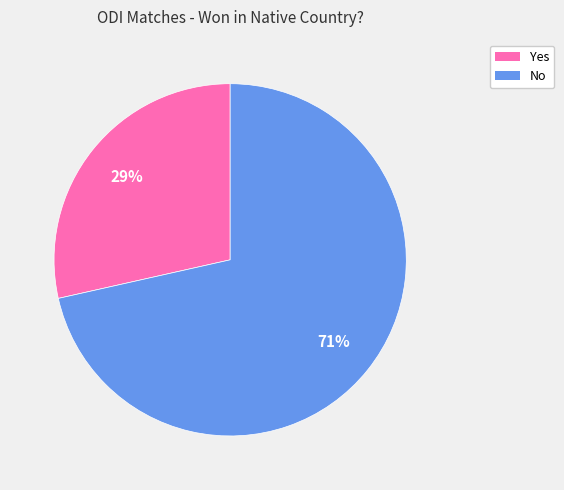

Is there any slice that represents more than half of the pie?

Yes